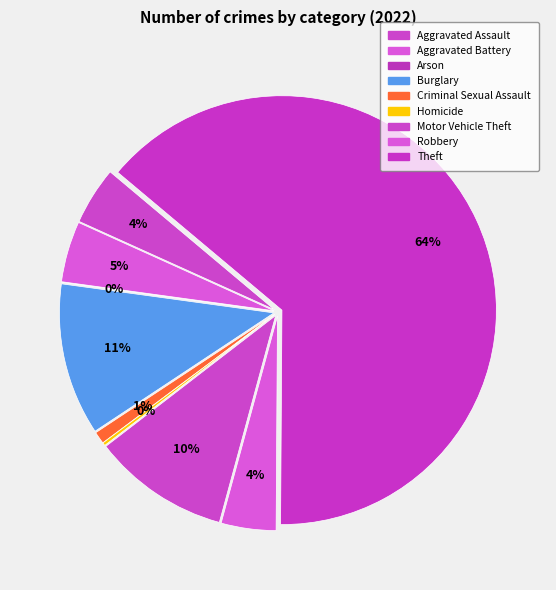

Rank the categories by value from highest to lowest.

Theft, Burglary, Motor Vehicle Theft, Aggravated Battery, Aggravated Assault, Robbery, Criminal Sexual Assault, Homicide, Arson